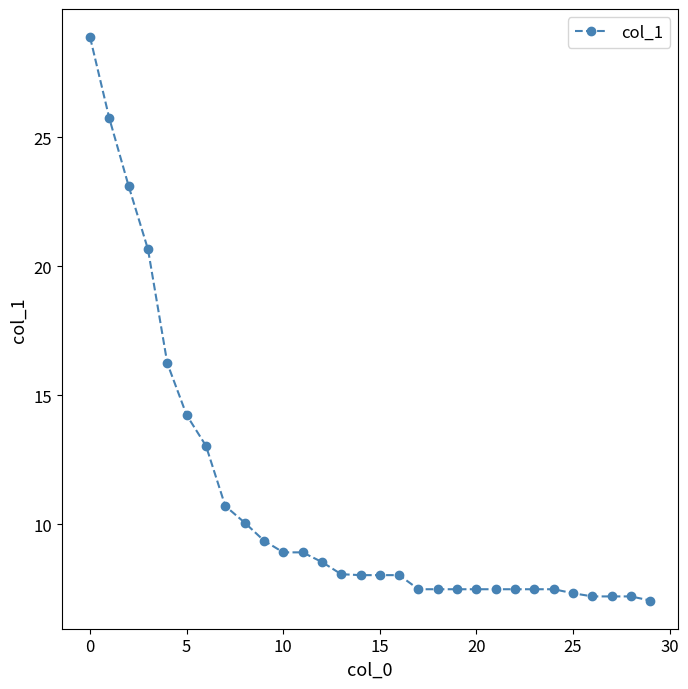

What is the smallest value displayed?

7.1